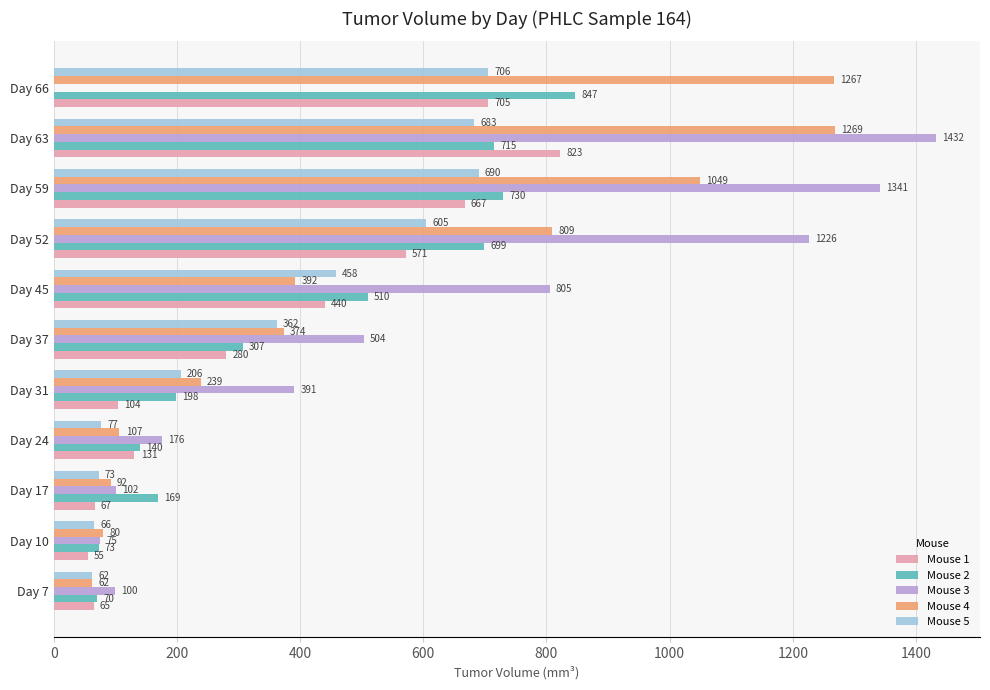

Where is Mouse 2 nearest to the value 458?

Day 45